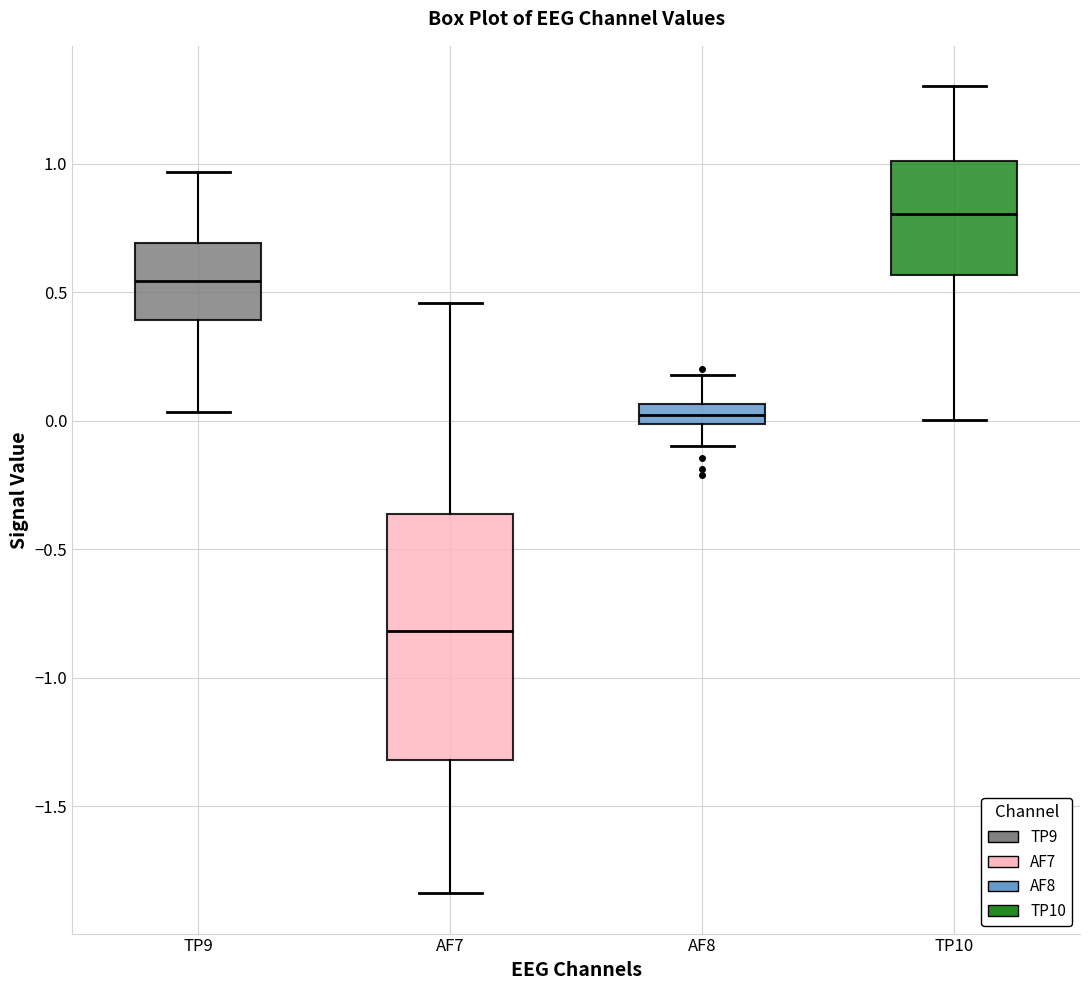

Which box's median line is the lowest?

AF7